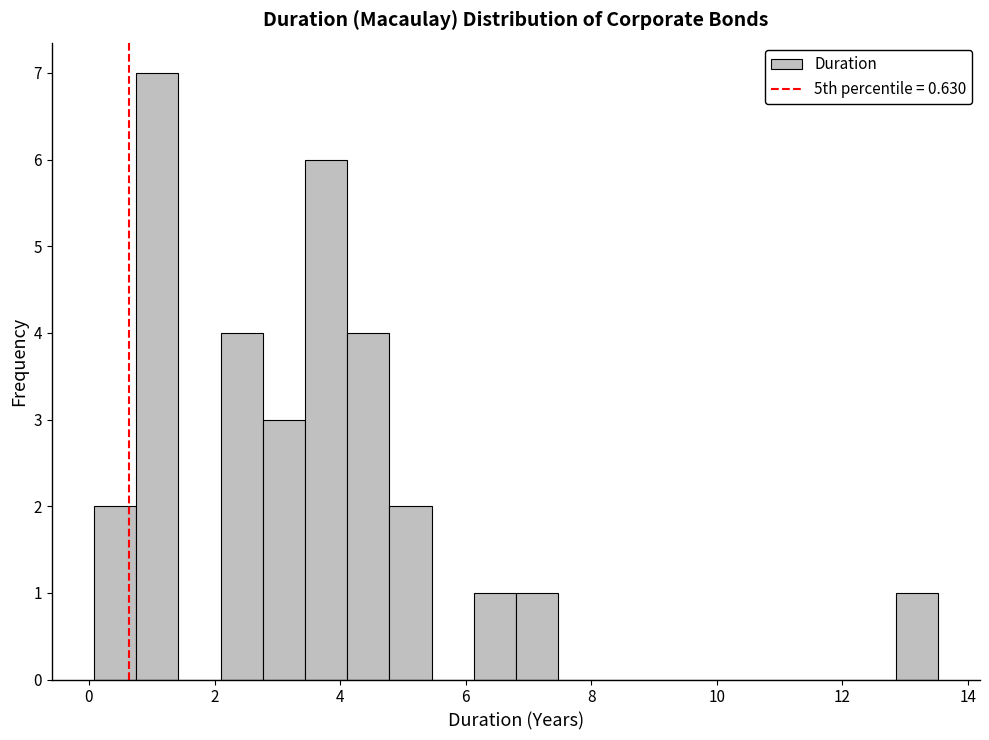

Read against the x-axis, roughly where is the centre of the tallest bar?

1.0